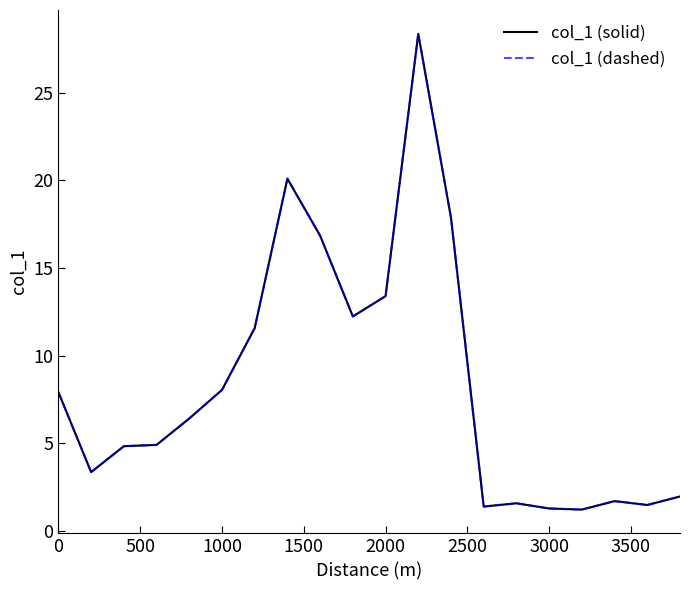

Does the chart have visible grid lines?

No